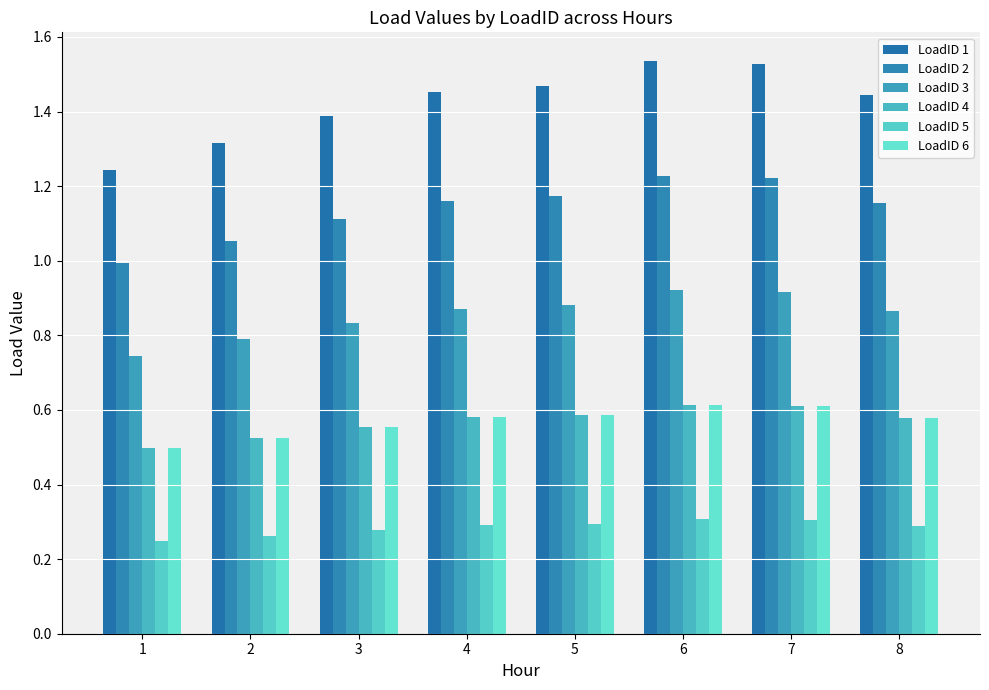

What is the value of the LoadID 5 bar at the 8th from the left?

0.3